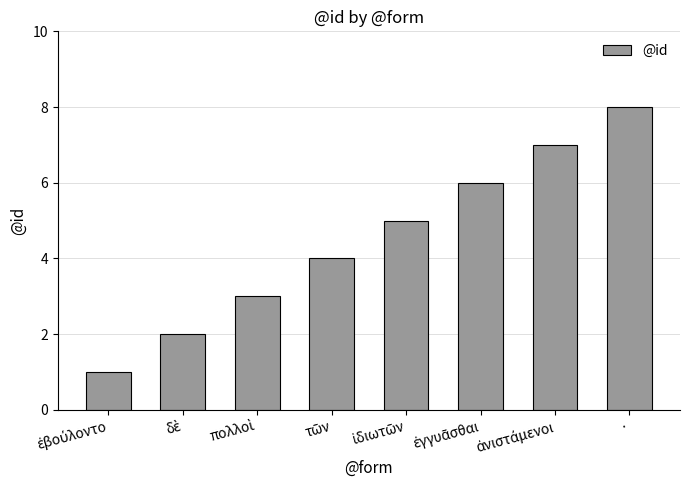

At which category does the chart reach its peak across all series?

·